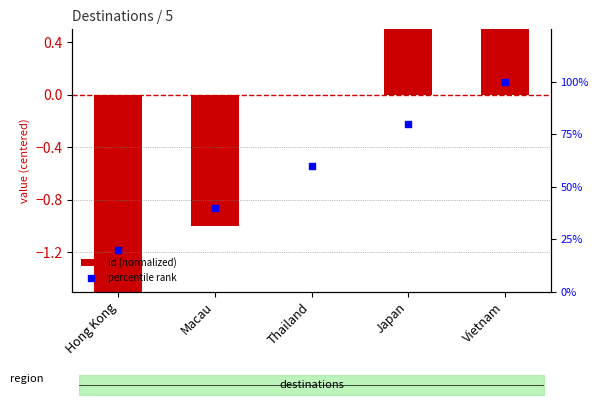

Which series has the largest total across all categories?

percentile rank